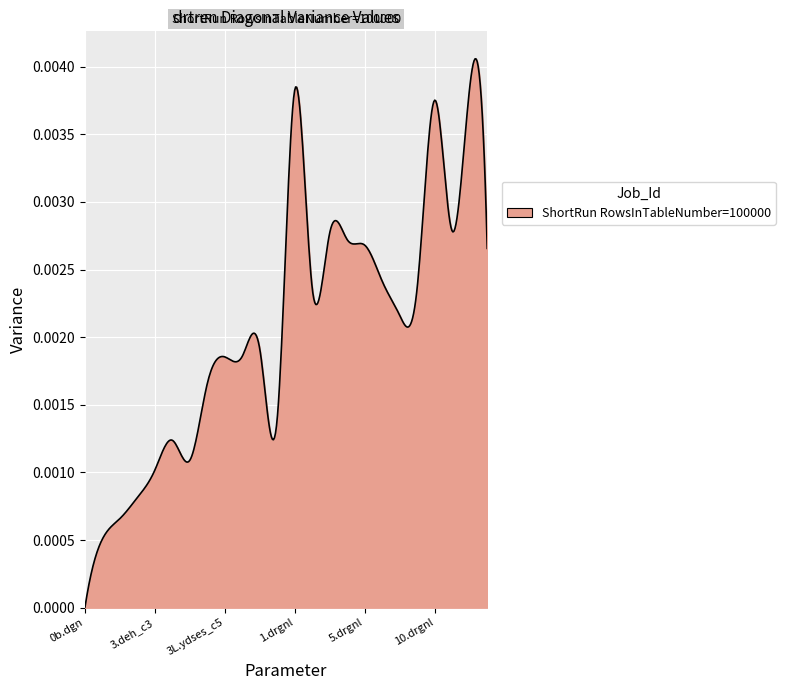

How many points are lower than both their immediate neighbors (excluding endpoints)?

5